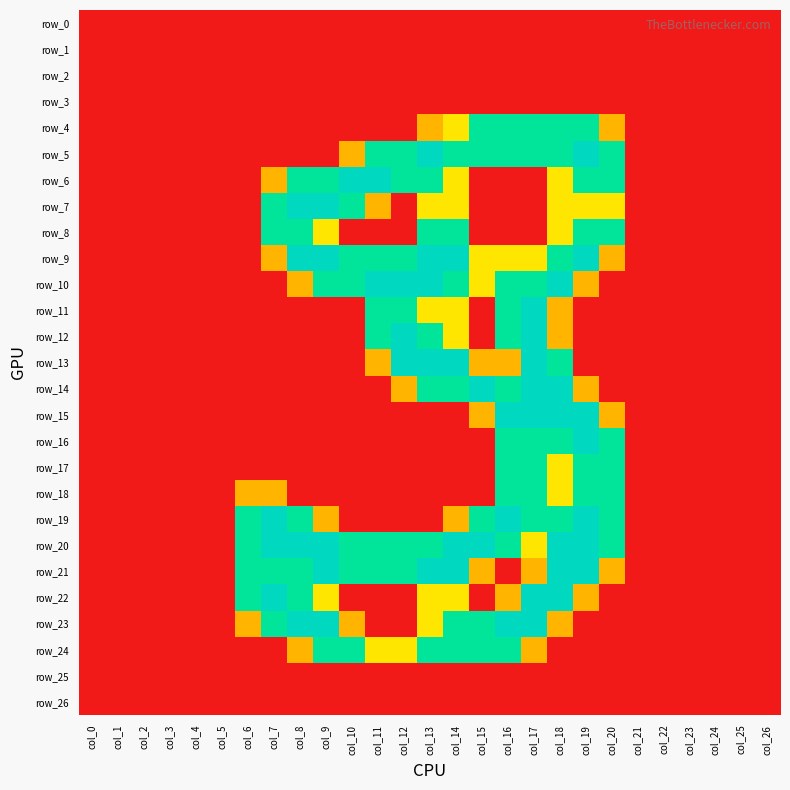

True or false: row_14 has a value of 0.4 at col_13.

False